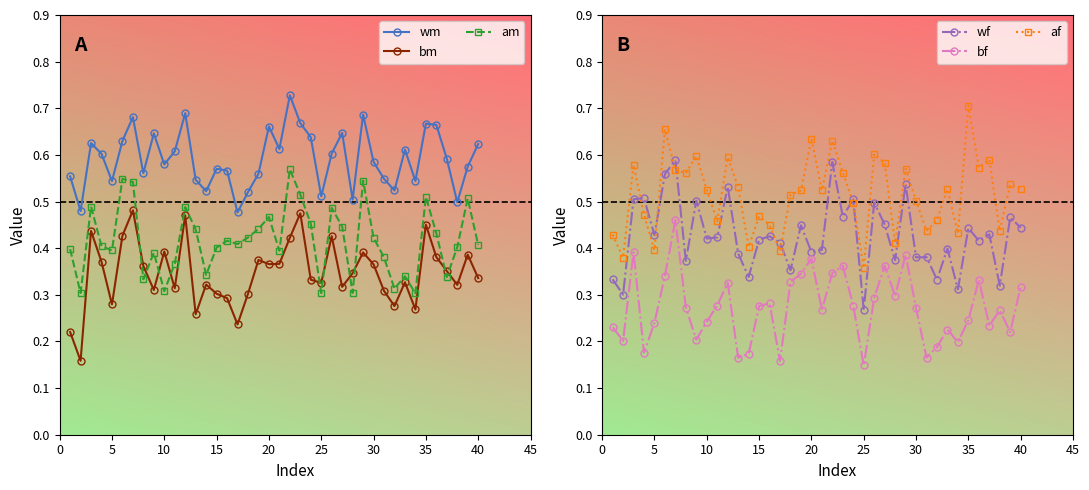

Reading left to right, what are all the values shown in this chart?

wm: 0.6	0.5	0.6	0.6	0.5	0.6	0.7	0.6	0.6	0.6	0.6	0.7	0.5	0.5	0.6	0.6	0.5	0.5	0.6	0.7	0.6	0.7	0.7	0.6	0.5	0.6	0.6	0.5	0.7	0.6	0.5	0.5	0.6	0.5	0.7	0.7	0.6	0.5	0.6	0.6
bm: 0.2	0.2	0.4	0.4	0.3	0.4	0.5	0.4	0.3	0.4	0.3	0.5	0.3	0.3	0.3	0.3	0.2	0.3	0.4	0.4	0.4	0.4	0.5	0.3	0.3	0.4	0.3	0.3	0.4	0.4	0.3	0.3	0.3	0.3	0.5	0.4	0.4	0.3	0.4	0.3
am: 0.4	0.3	0.5	0.4	0.4	0.5	0.5	0.3	0.4	0.3	0.4	0.5	0.4	0.3	0.4	0.4	0.4	0.4	0.4	0.5	0.4	0.6	0.5	0.5	0.3	0.5	0.4	0.3	0.5	0.4	0.4	0.3	0.3	0.3	0.5	0.4	0.3	0.4	0.5	0.4
wf: 0.3	0.3	0.5	0.5	0.4	0.6	0.6	0.4	0.5	0.4	0.4	0.5	0.4	0.3	0.4	0.4	0.4	0.4	0.4	0.4	0.4	0.6	0.5	0.5	0.3	0.5	0.5	0.4	0.5	0.4	0.4	0.3	0.4	0.3	0.4	0.4	0.4	0.3	0.5	0.4
bf: 0.2	0.2	0.4	0.2	0.2	0.3	0.5	0.3	0.2	0.2	0.3	0.3	0.2	0.2	0.3	0.3	0.2	0.3	0.3	0.4	0.3	0.3	0.4	0.3	0.1	0.3	0.4	0.3	0.4	0.3	0.2	0.2	0.2	0.2	0.2	0.3	0.2	0.3	0.2	0.3
af: 0.4	0.4	0.6	0.5	0.4	0.7	0.6	0.6	0.6	0.5	0.5	0.6	0.5	0.4	0.5	0.4	0.4	0.5	0.5	0.6	0.5	0.6	0.6	0.5	0.4	0.6	0.6	0.4	0.6	0.5	0.4	0.5	0.5	0.4	0.7	0.6	0.6	0.4	0.5	0.5